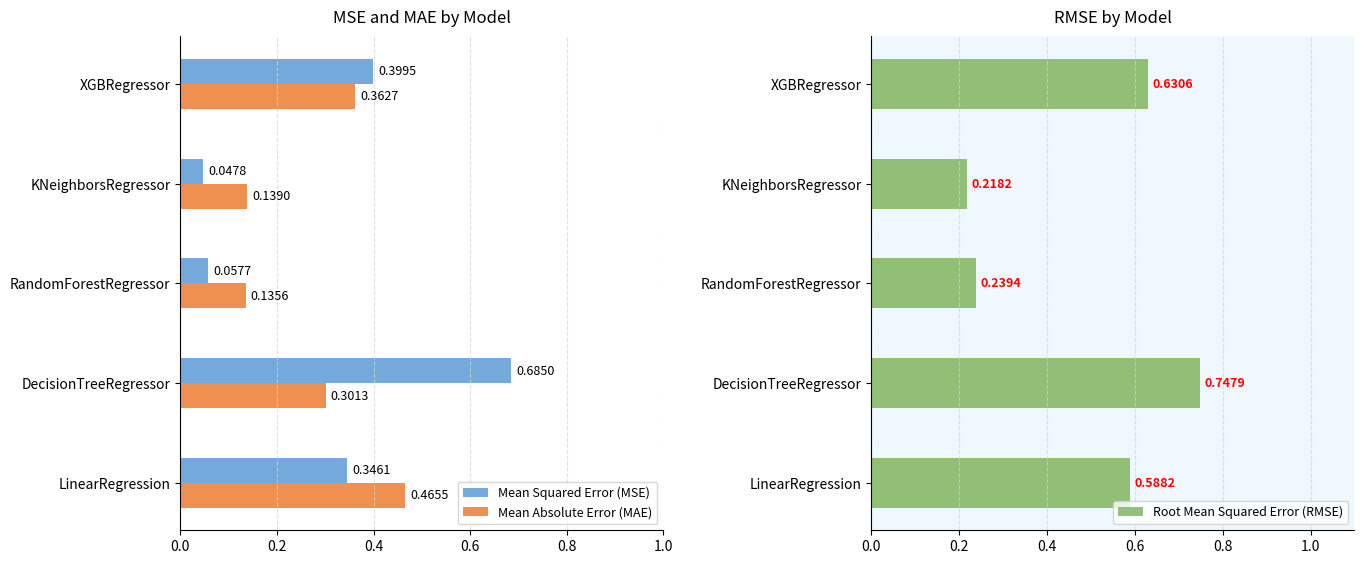

The Mean Absolute Error (MAE) series shows 0.5 at XGBRegressor. True or false?

False